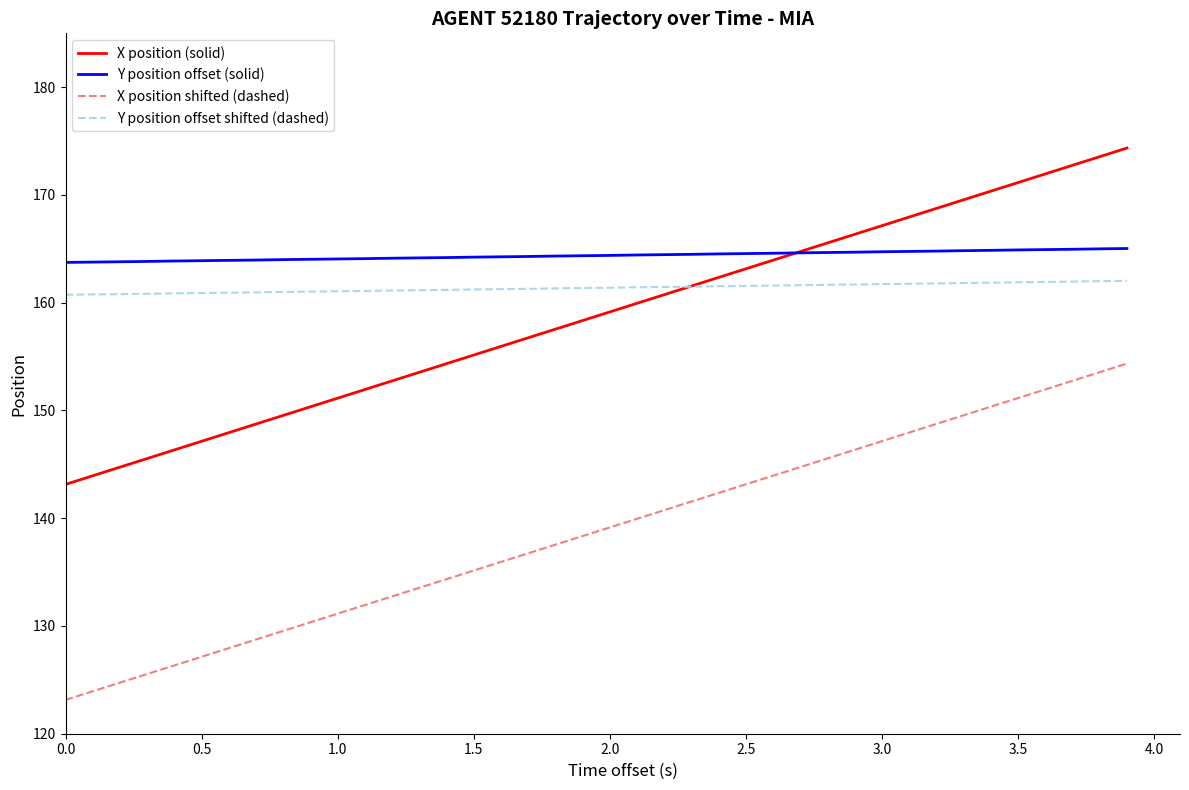

List the series in order of their peak value, lowest first.

X position shifted (dashed), Y position offset shifted (dashed), Y position offset (solid), X position (solid)